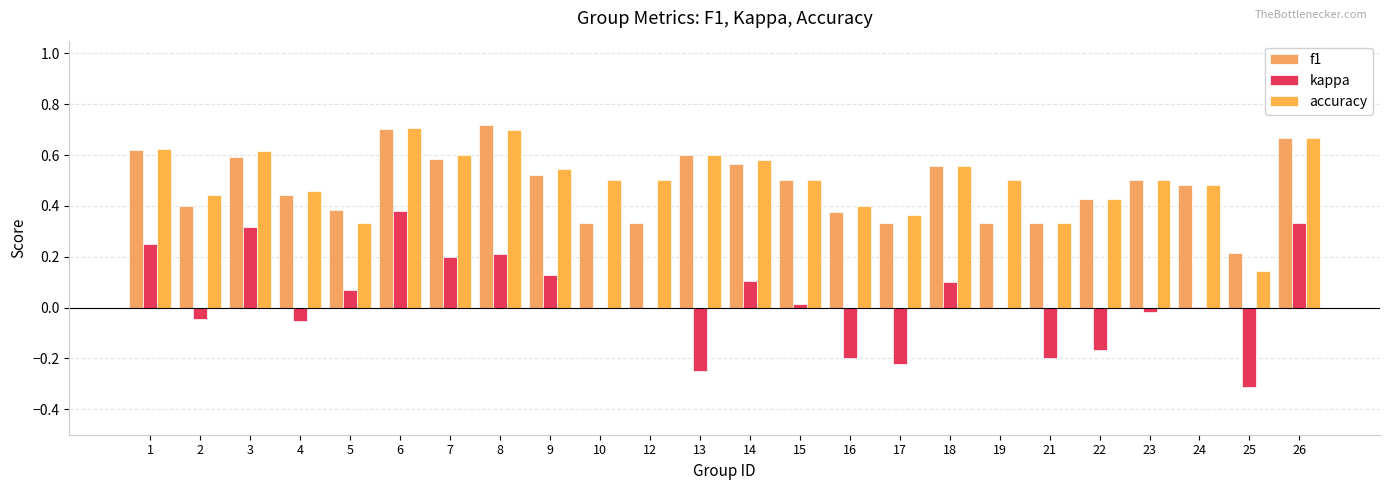

Reading left to right, extract all data points from this chart.

f1: 0.6	0.4	0.6	0.4	0.4	0.7	0.6	0.7	0.5	0.3	0.3	0.6	0.6	0.5	0.4	0.3	0.6	0.3	0.3	0.4	0.5	0.5	0.2	0.7
kappa: 0.2	-0.0	0.3	-0.1	0.1	0.4	0.2	0.2	0.1	0.0	0.0	-0.2	0.1	0.0	-0.2	-0.2	0.1	0.0	-0.2	-0.2	-0.0	0.0	-0.3	0.3
accuracy: 0.6	0.4	0.6	0.5	0.3	0.7	0.6	0.7	0.5	0.5	0.5	0.6	0.6	0.5	0.4	0.4	0.6	0.5	0.3	0.4	0.5	0.5	0.1	0.7